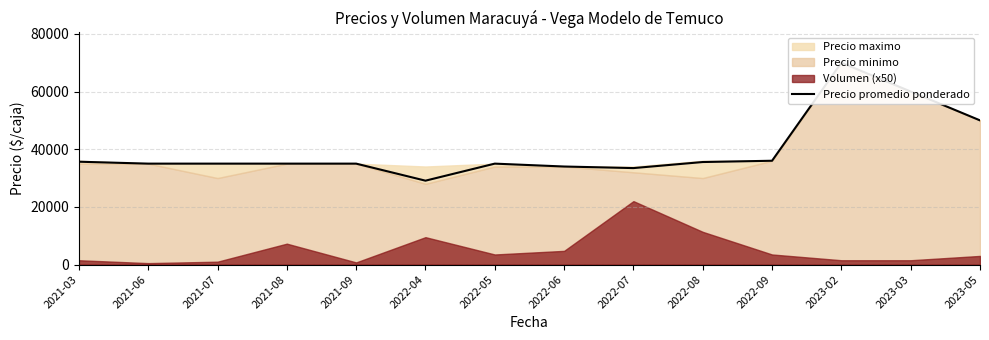

Read the value at 2023-05.

50000